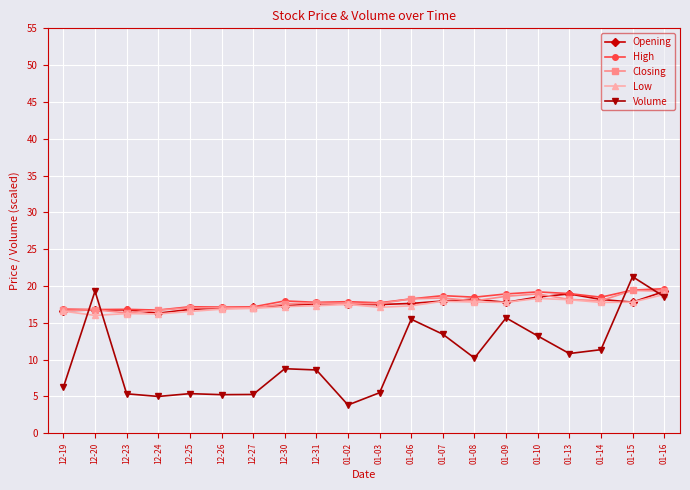

What is the total value across all series at 01-15?

95.7